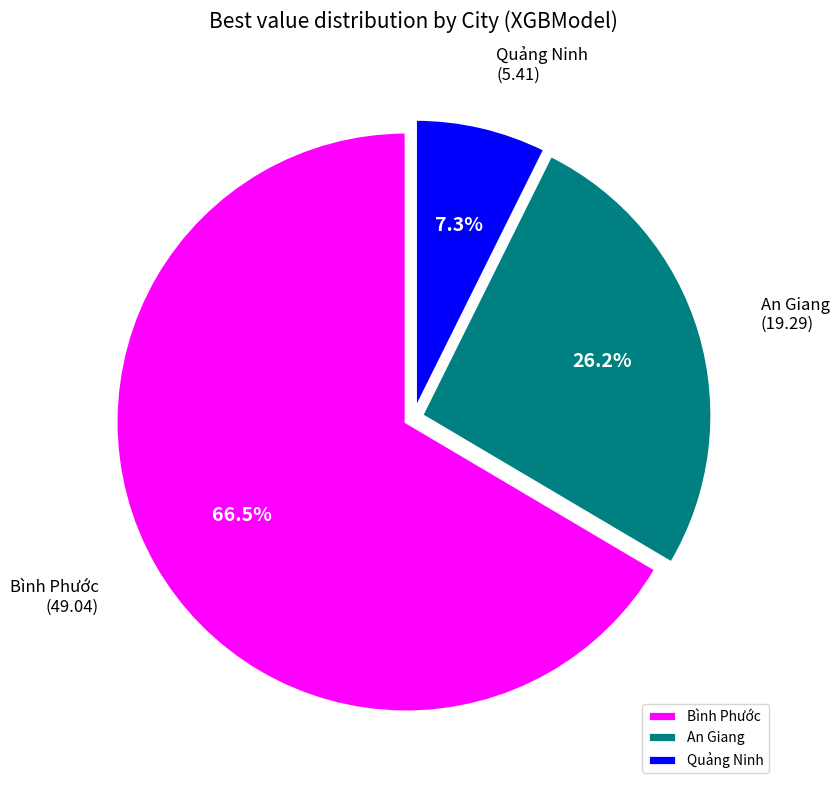

Combined, what portion of the pie is An Giang and Bình Phước?

92.7%